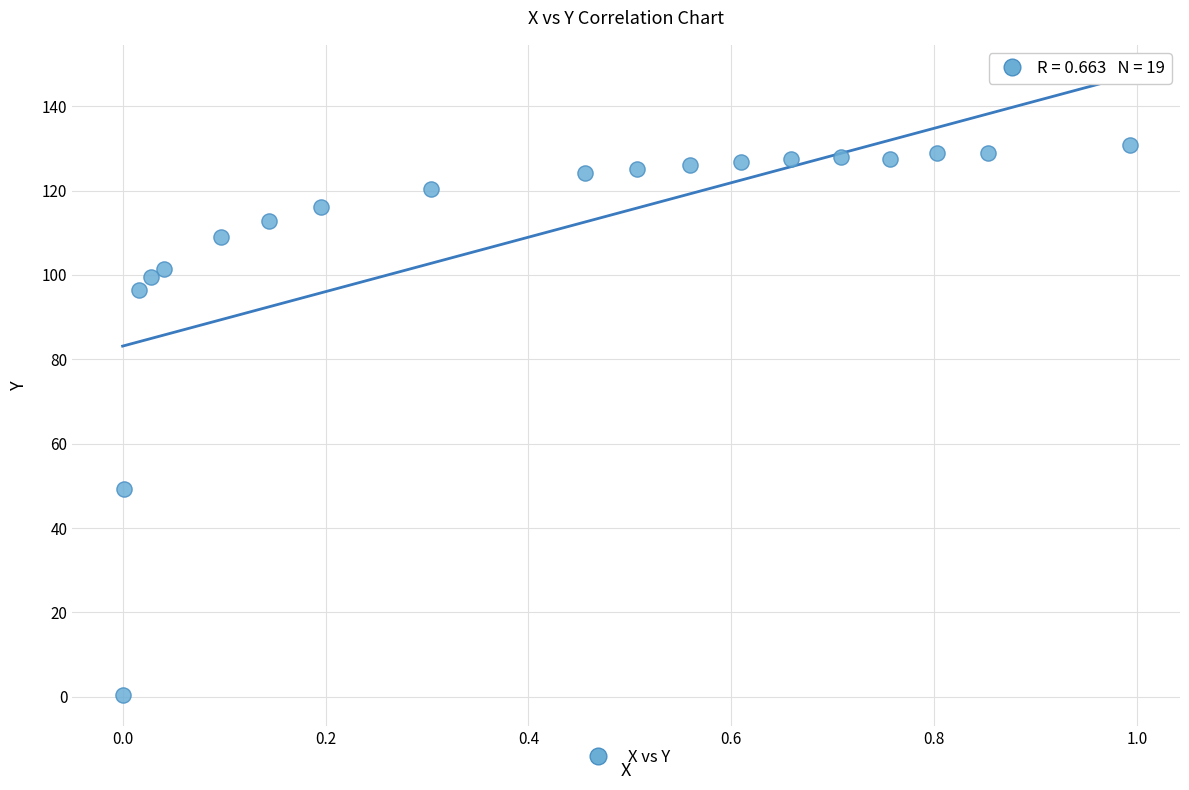

What is the range of X values (max minus min)?

1.0